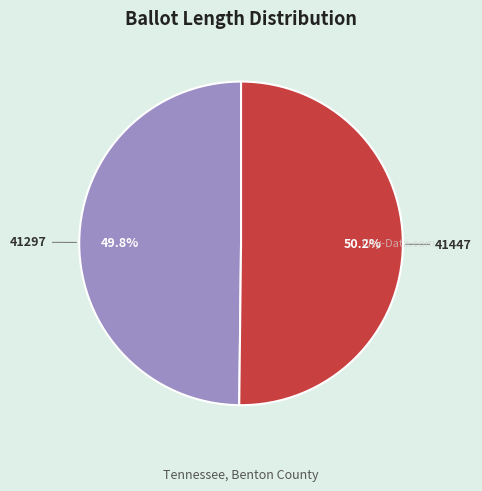

Approximately how many times larger is the value at 41297 compared to 41447?

1.0